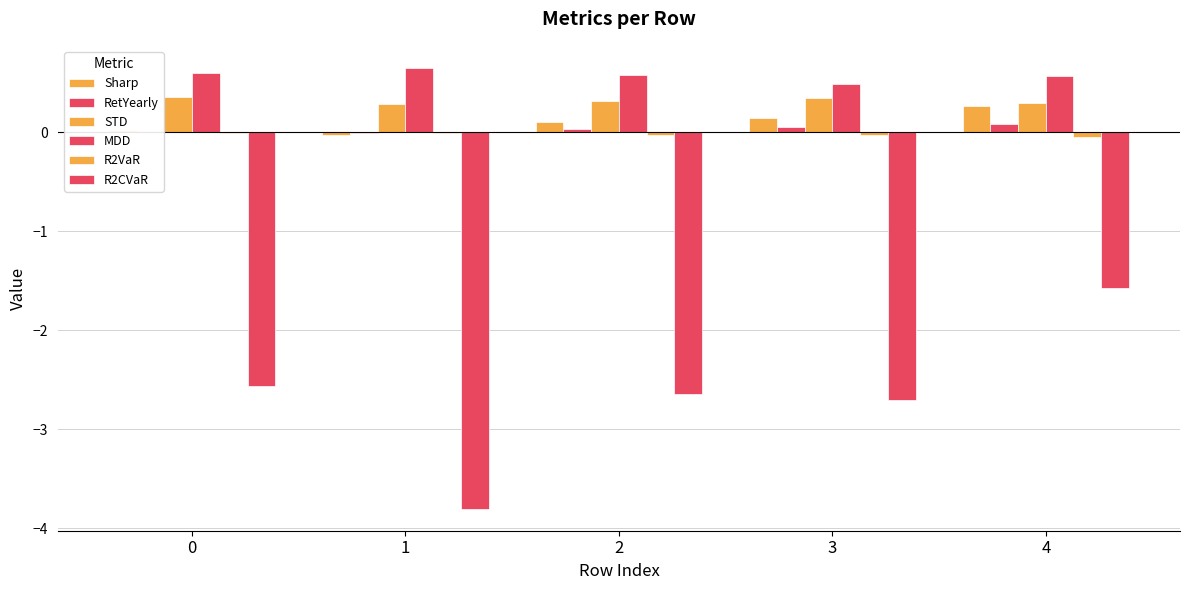

Which category has the lowest value in the MDD series?

3